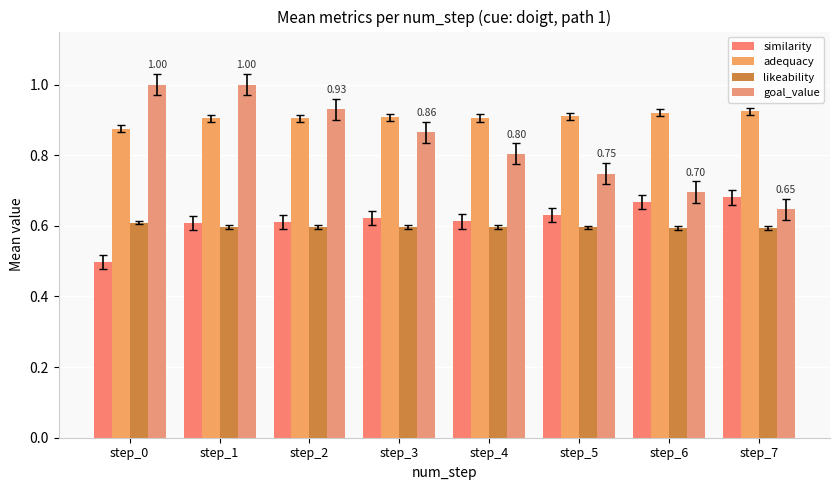

The adequacy series shows 1.6 at step_6. True or false?

False